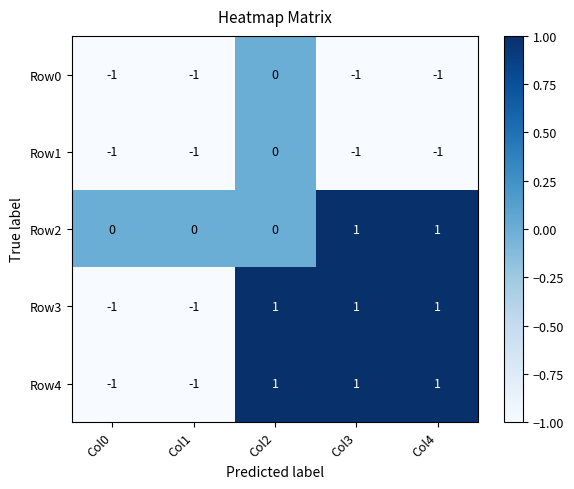

True or false: Row1 has a value of -1 at Col4.

True